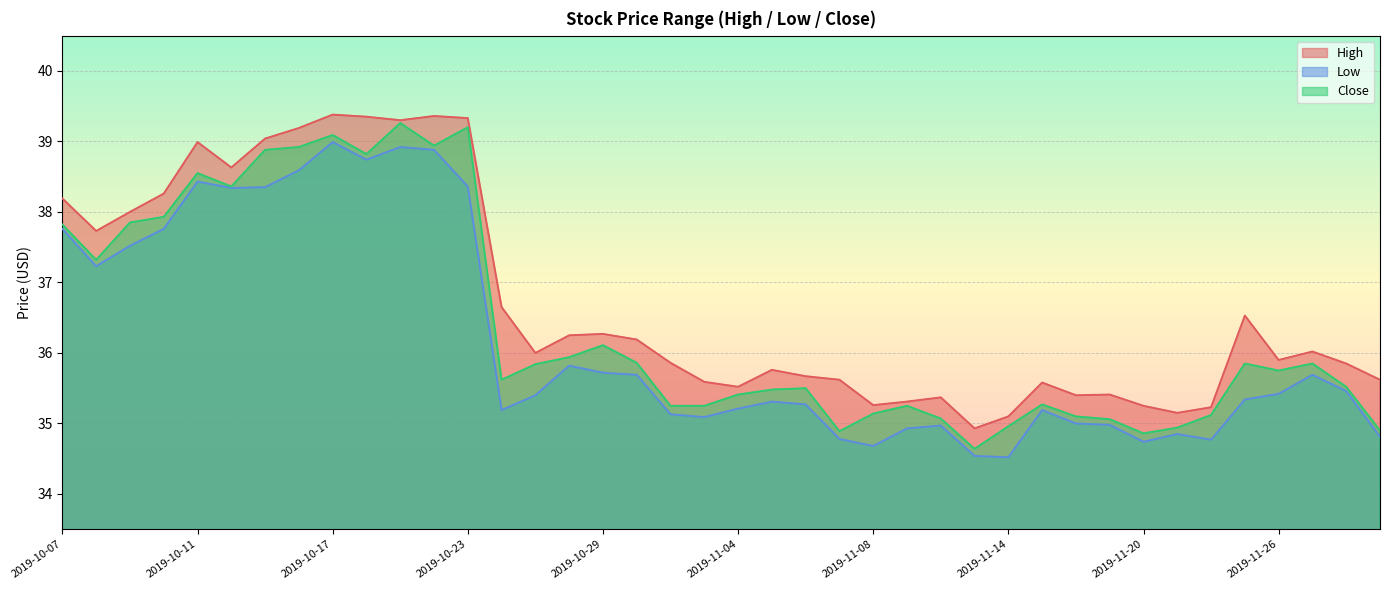

What is the maximum value shown in the chart?

39.4